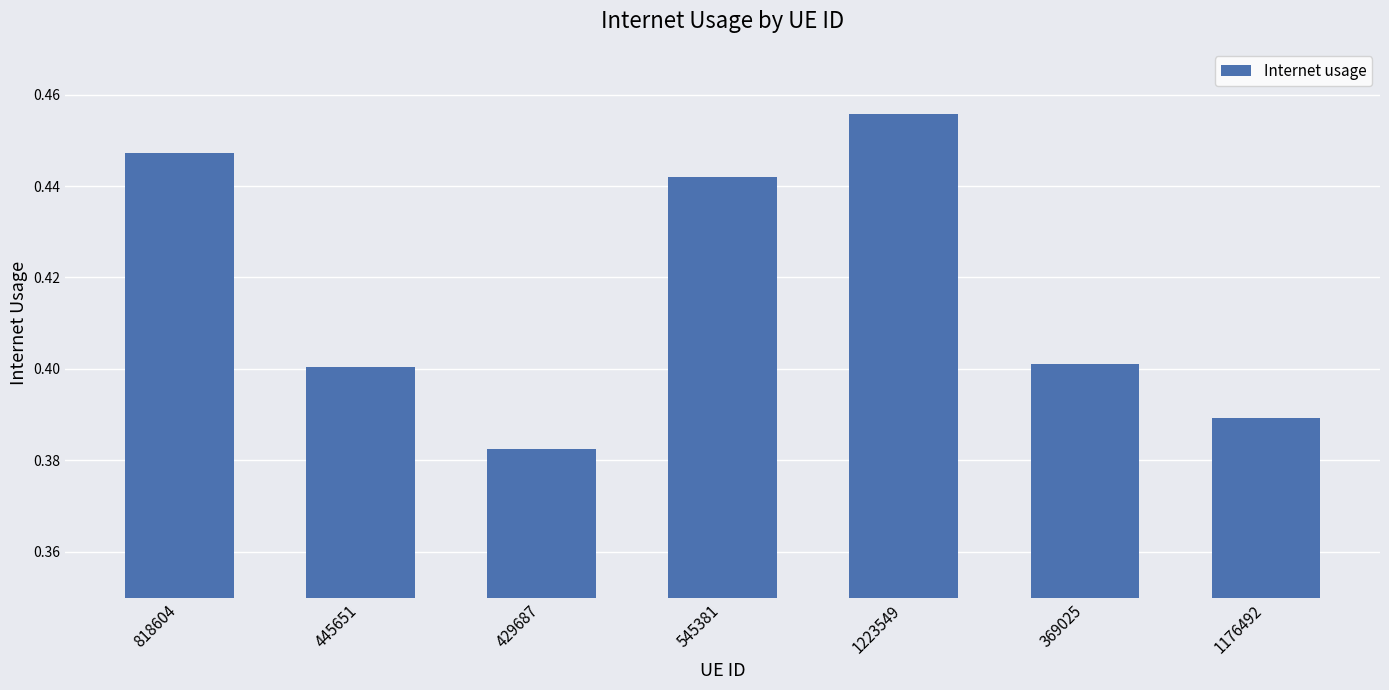

At which category does the chart reach its minimum across all series?

429687